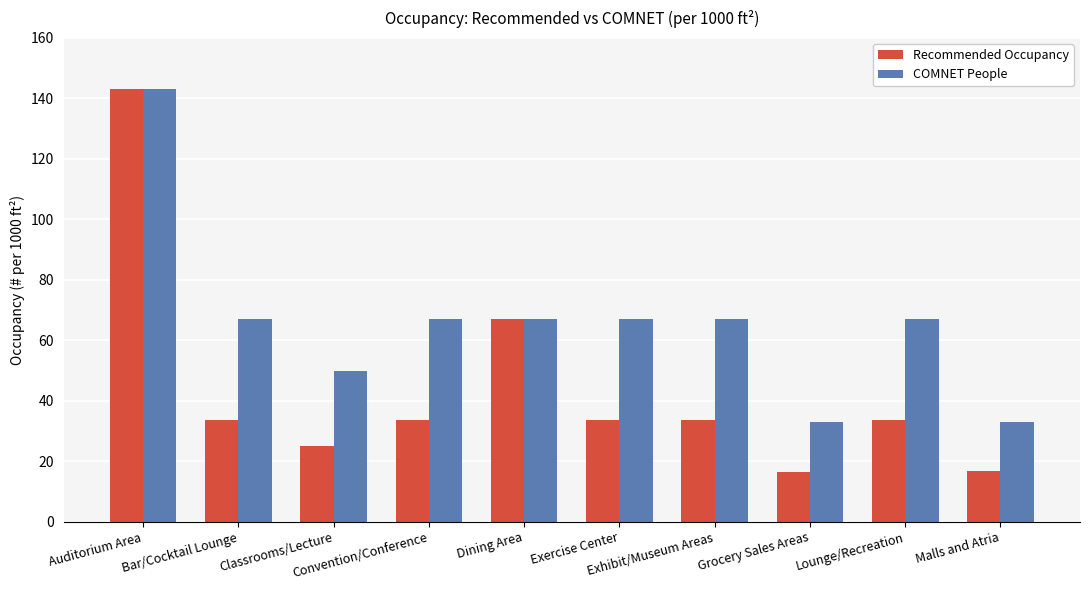

Which series has the widest spread of values?

Recommended Occupancy